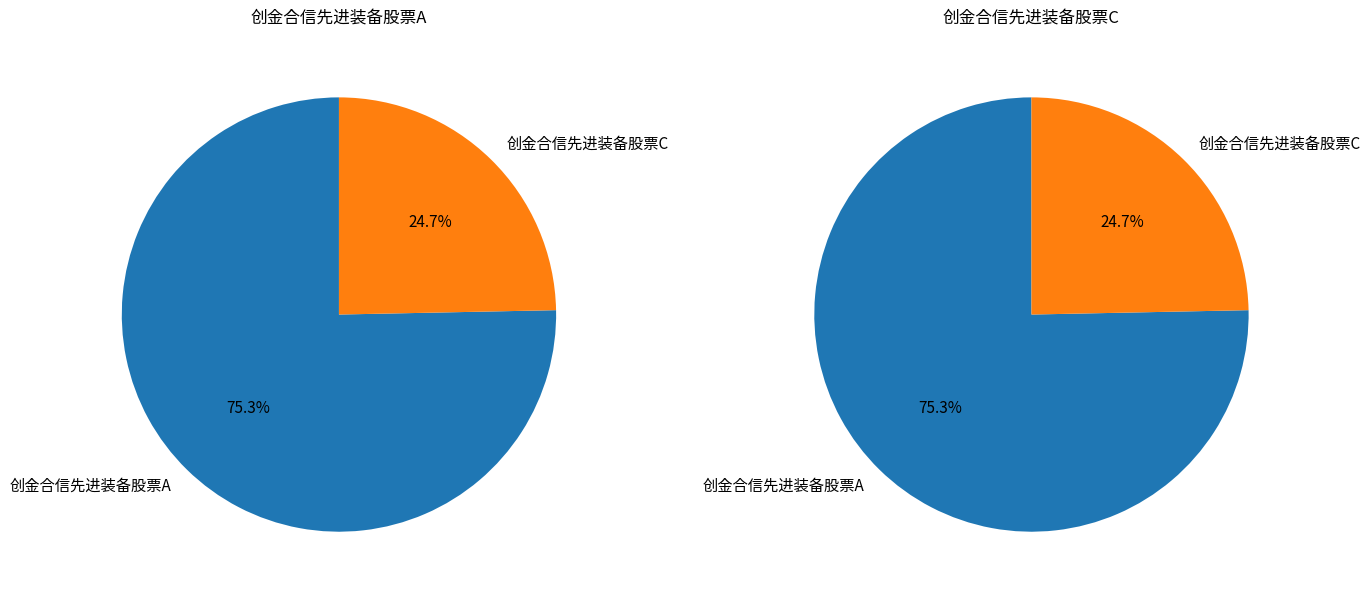

Which slice is the largest?

创金合信先进装备股票A